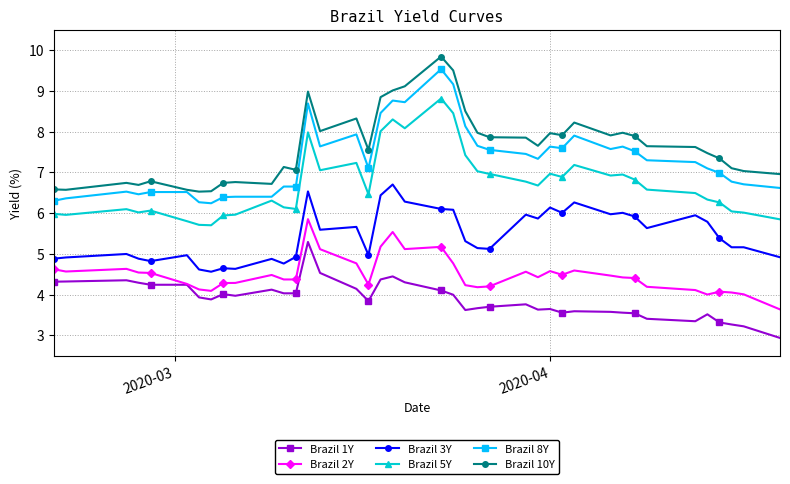

True or false: Brazil 2Y has more than 1 interior local peaks.

True